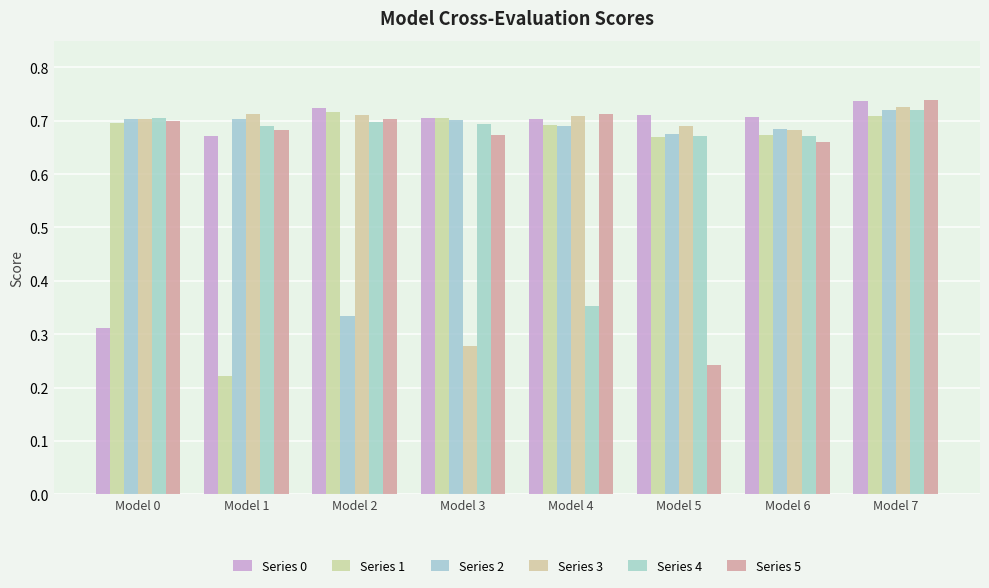

Rank the series by their maximum value, from highest to lowest.

Series 5, Series 0, Series 3, Series 4, Series 2, Series 1